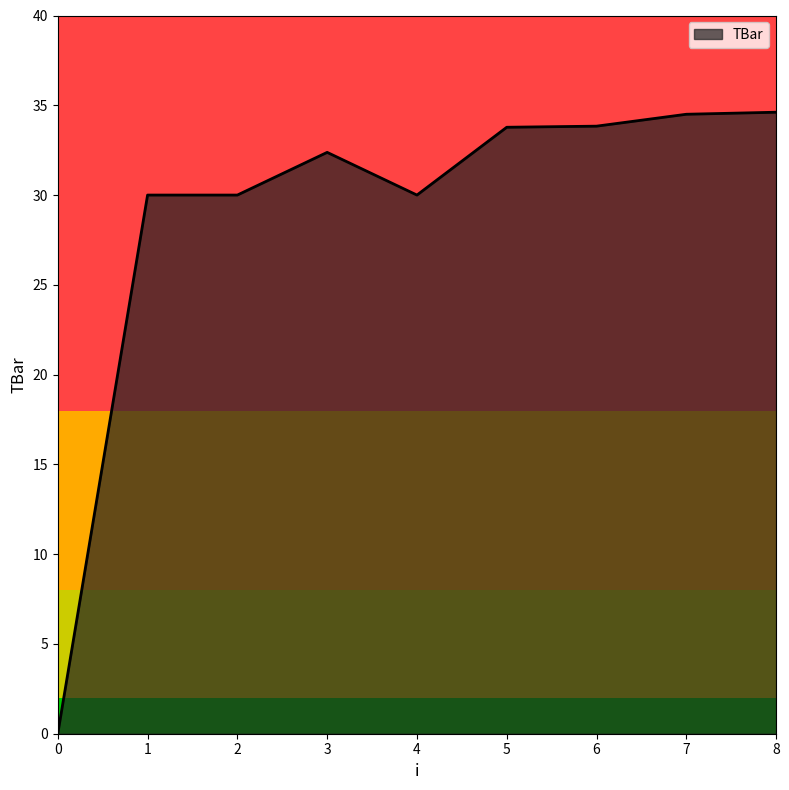

What is the difference between the values at 0 and 8?

34.6